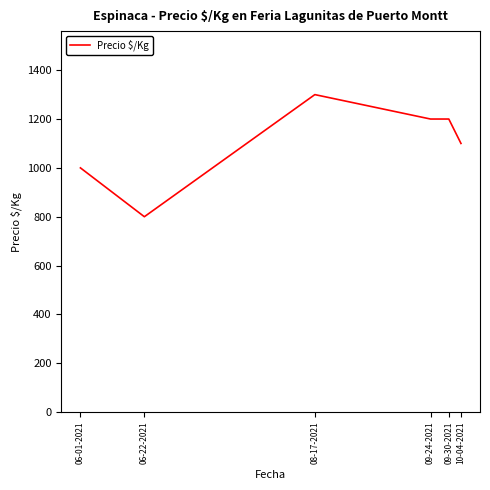

How many values are between 1000 and 1200?

4